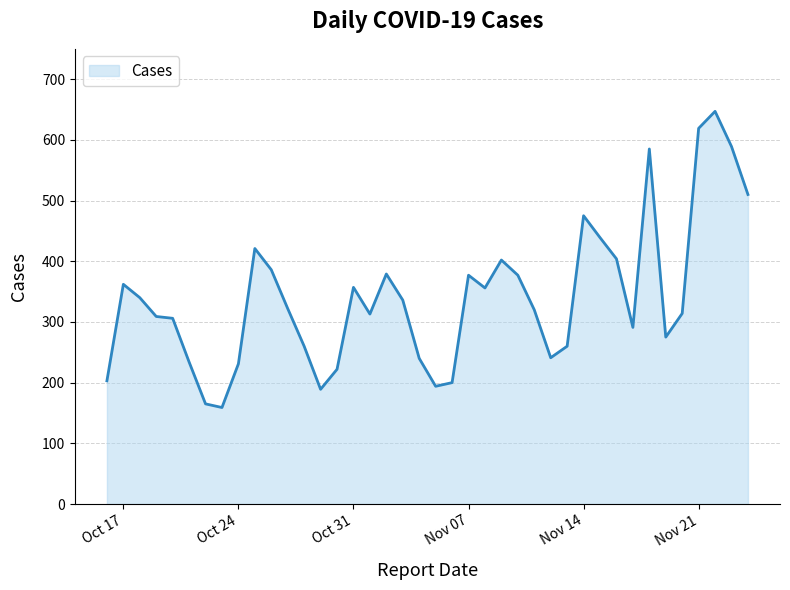

What is the difference between the maximum and minimum values?

488